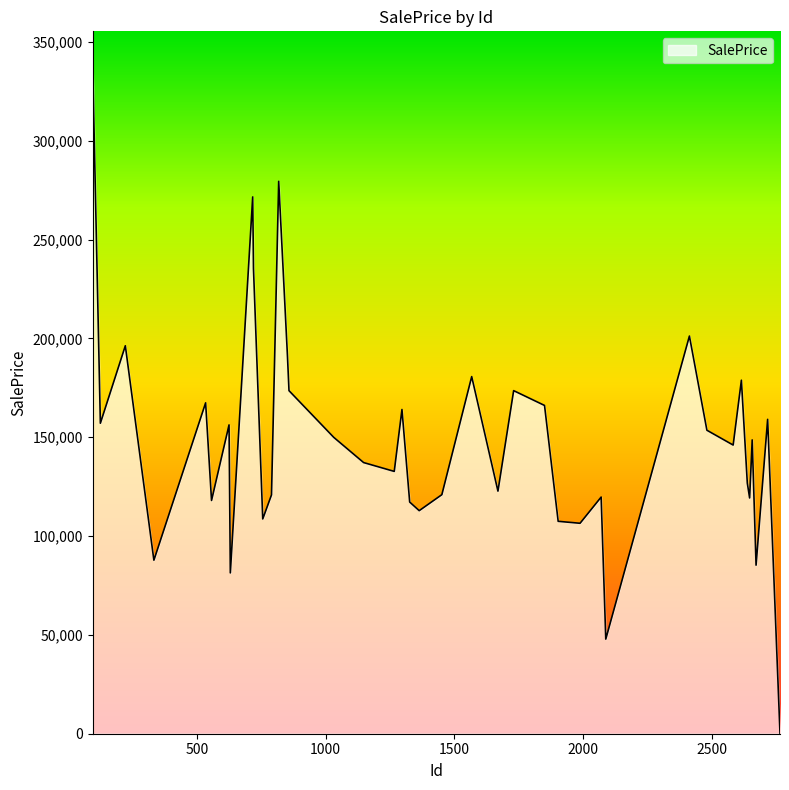

What is the maximum value shown in the chart?

338447.0